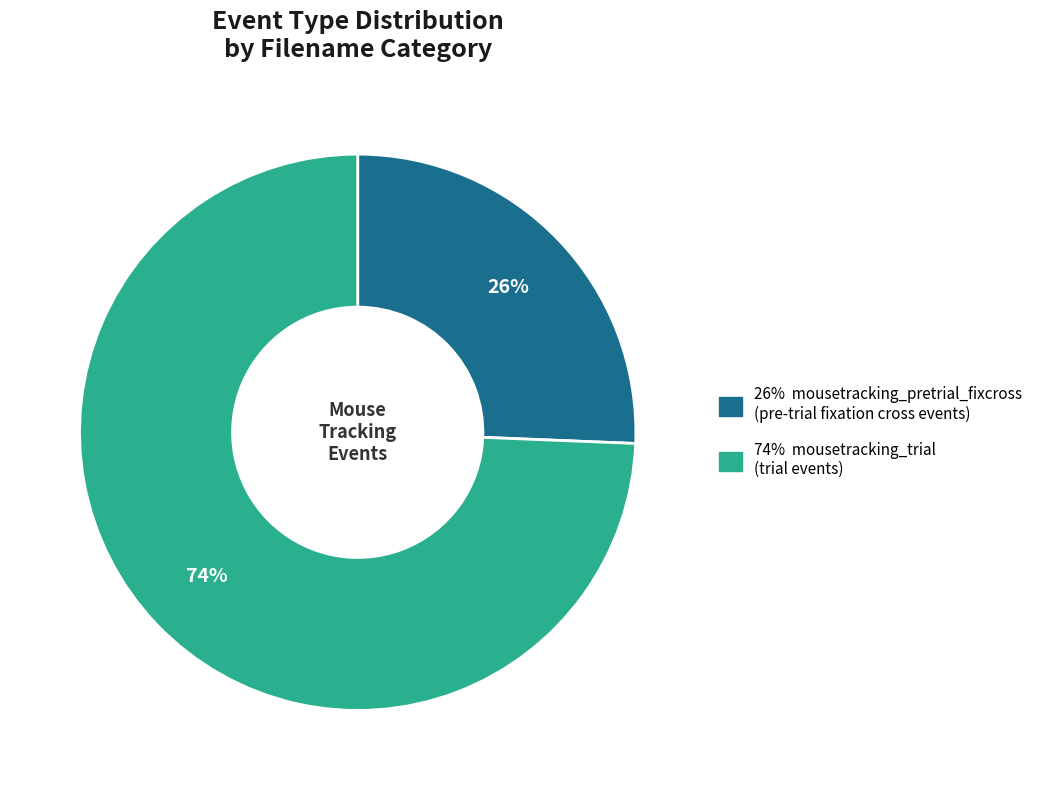

Does any single category account for the majority?

Yes